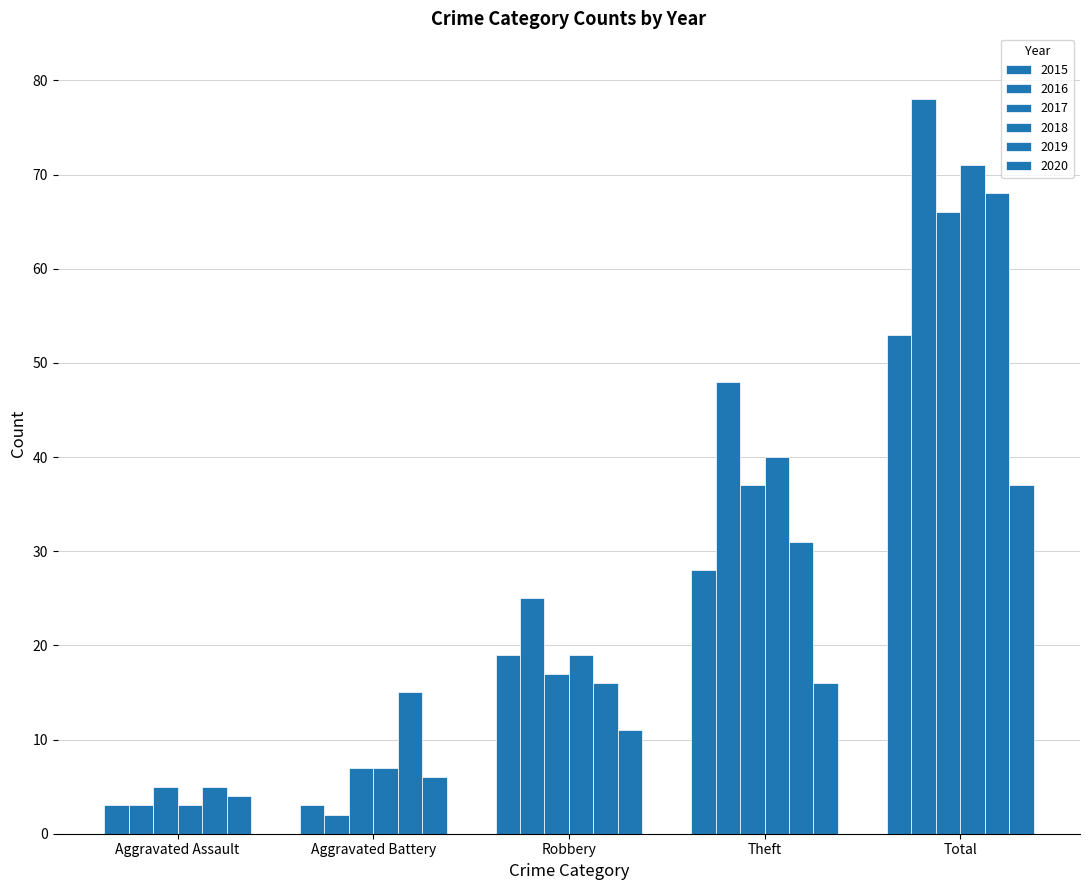

What is the difference between the maximum and minimum values in the 2017 series?

61